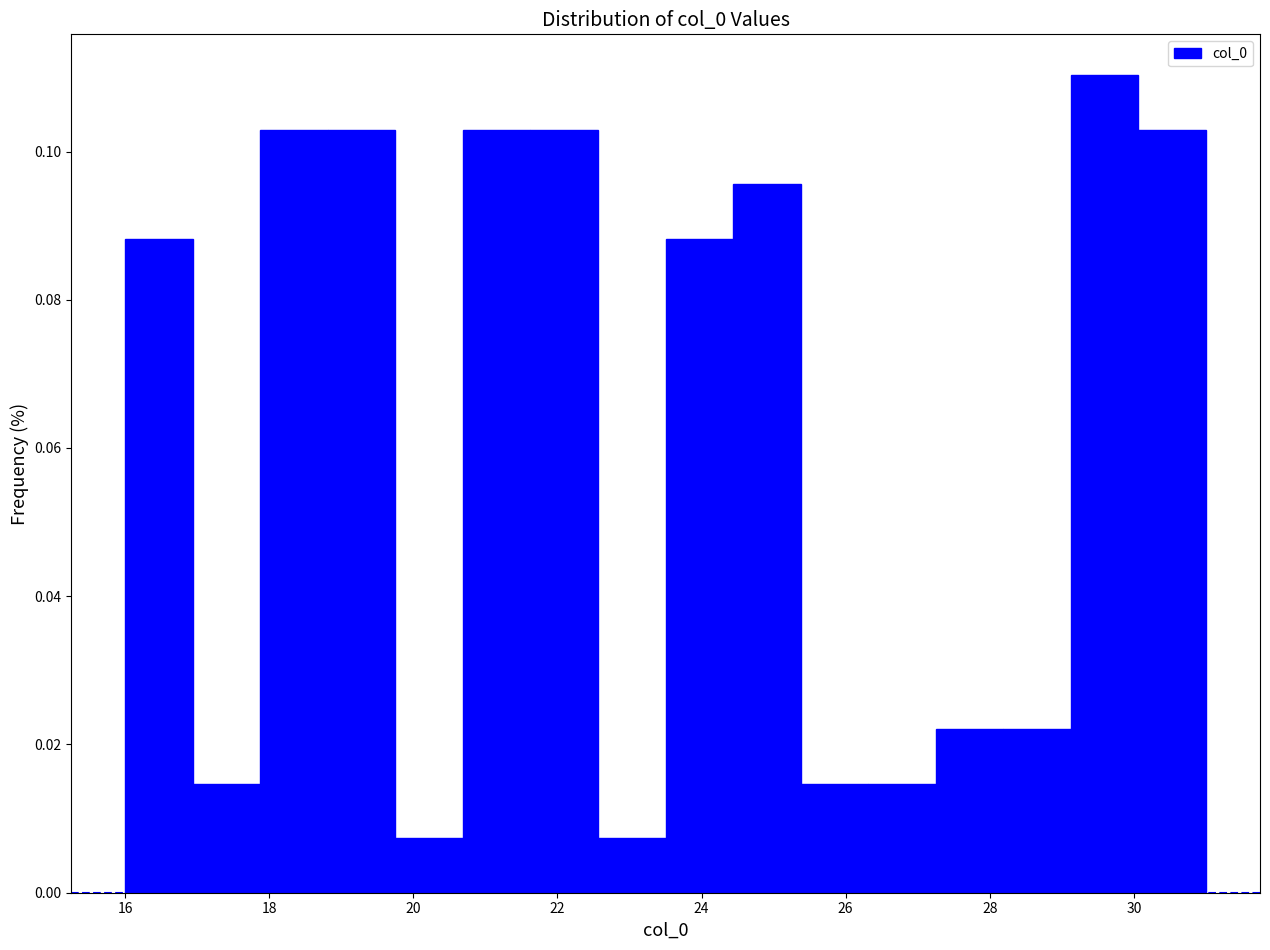

What is the height of the bar covering 17.8 to 18.8 on the x-axis? Neither the bar edges nor the heights are printed on the chart, so give them approximately, as read against the axes.

0.102